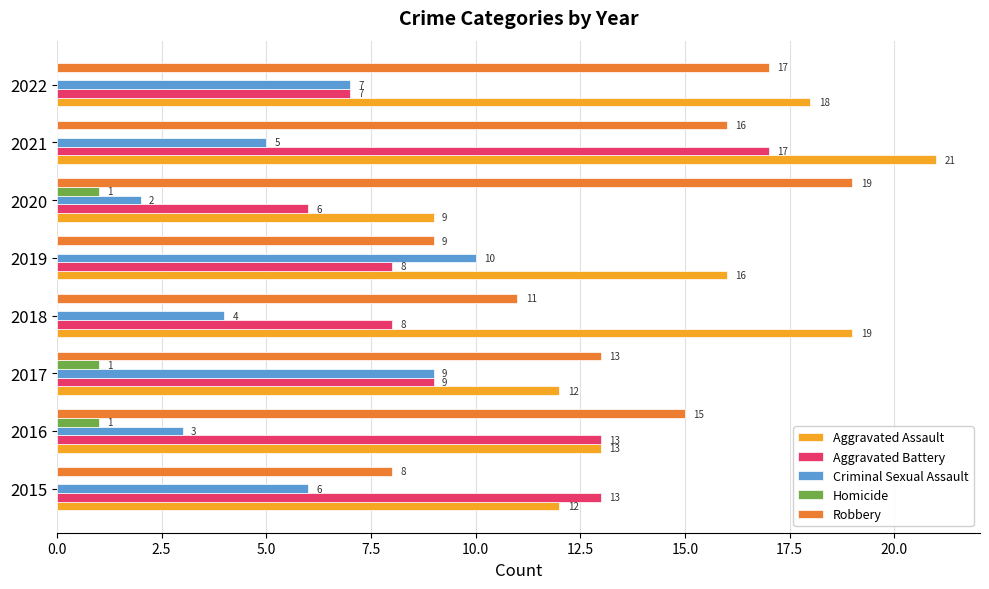

What is the sum of all Homicide values?

3